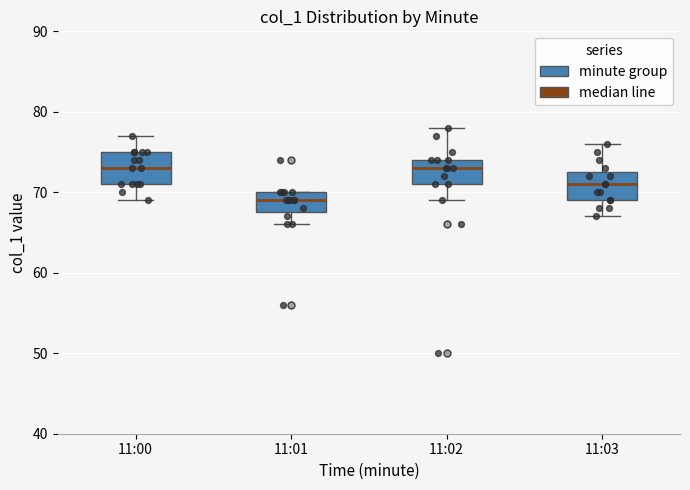

Reading left to right, transcribe this box plot: for each box, give where its median line is, the range the box spans, and where its two whiskers end, as read against the y-axis. The values are not printed on the chart, so give them approximately, as read against the axis.

11:00: median 73, box 71 to 75, whiskers 69 to 77
11:01: median 69, box 68 to 70, whiskers 66 to 70
11:02: median 73, box 71 to 74, whiskers 69 to 78
11:03: median 71, box 69 to 73, whiskers 67 to 76